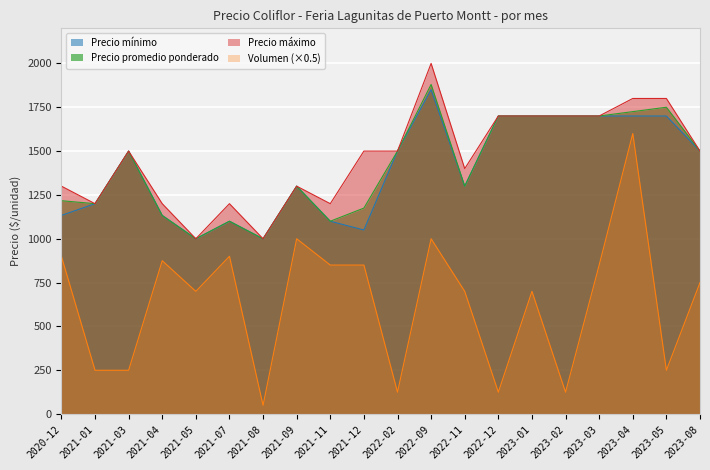

The value of Precio promedio ponderado at 2022-09 is 1880. True or false?

True